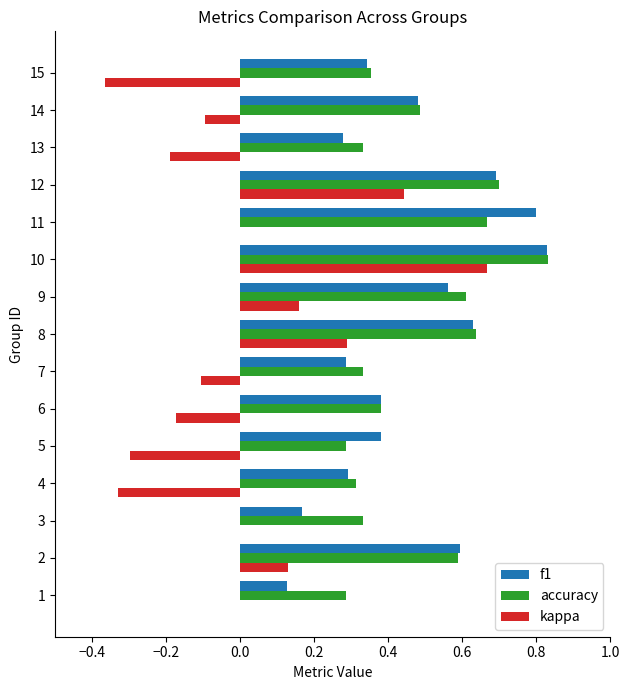

What is the sum of all f1 values?

6.8